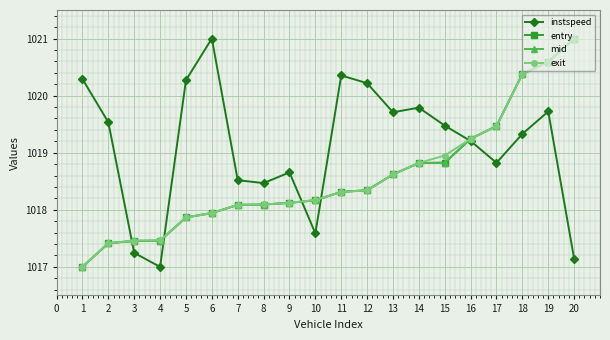

Is it true that mid equals 623.9 at 4?

False